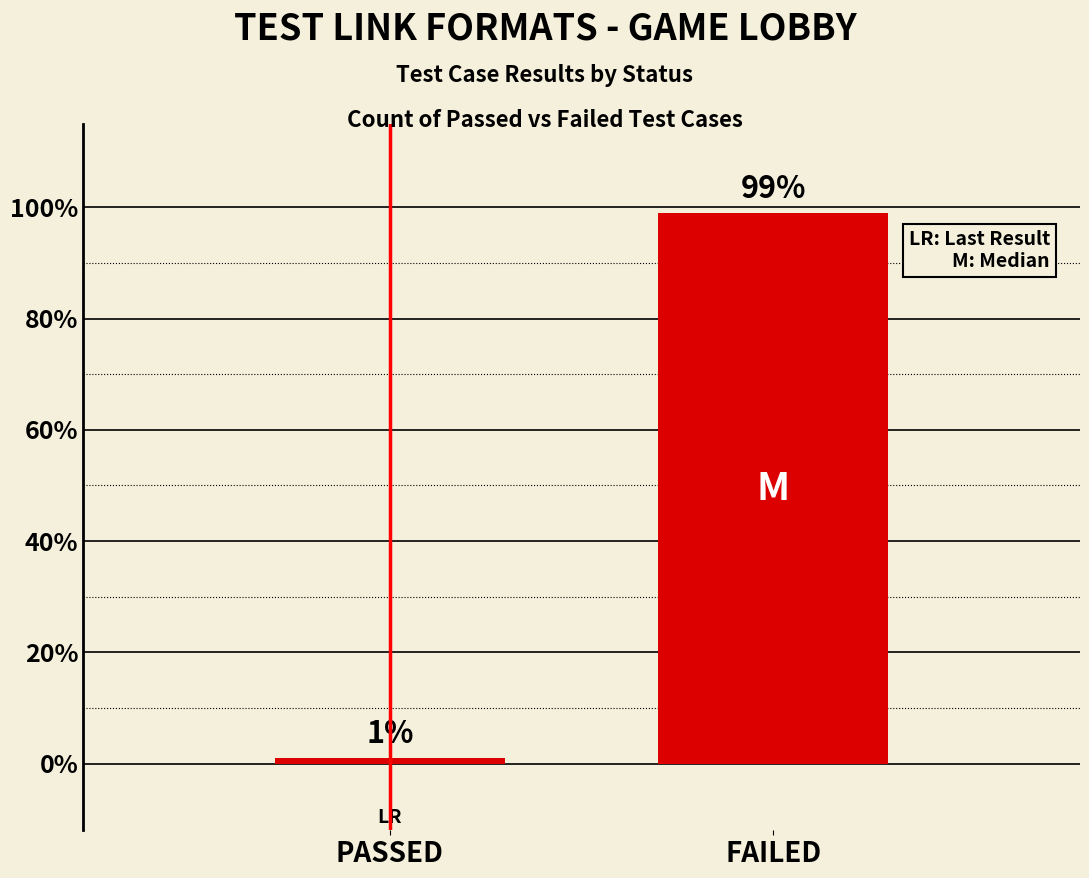

What is the value of the 1st bar from the left?

1